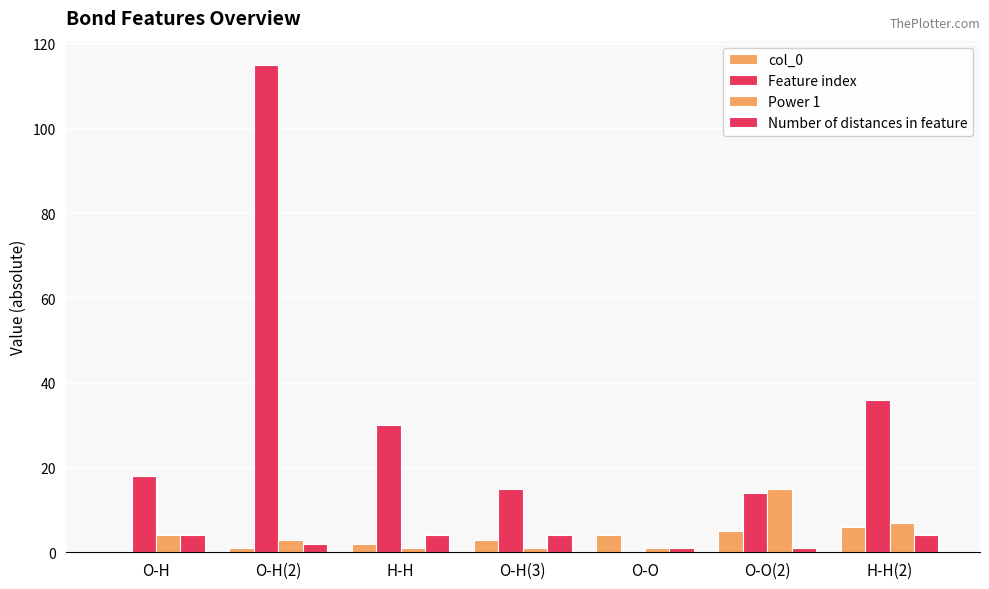

How many groups of bars are there?

7